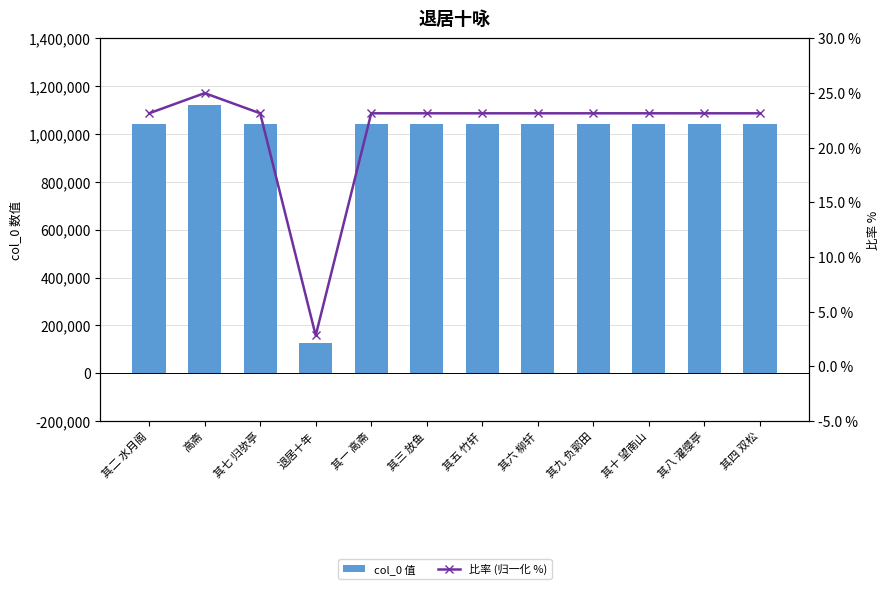

Which series has the largest total across all categories?

col_0 值